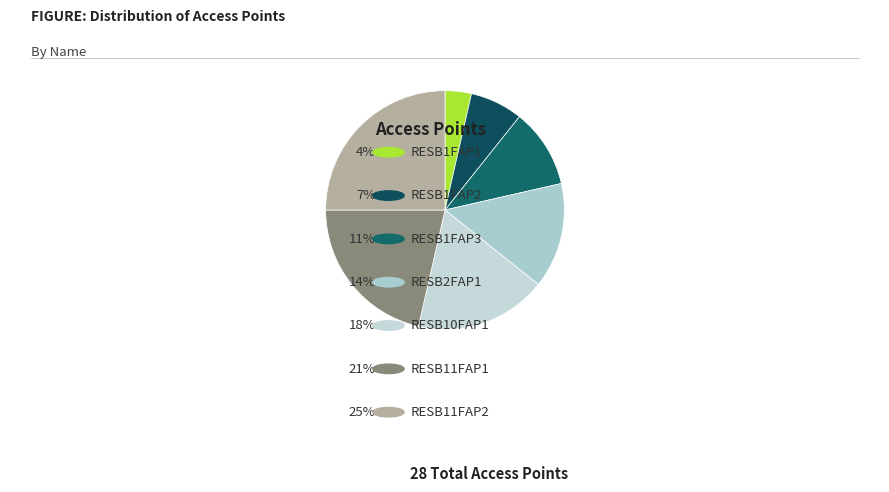

To the nearest percent, what is the difference between the RESB11FAP2 and RESB1FAP2 slice percentages?

18%